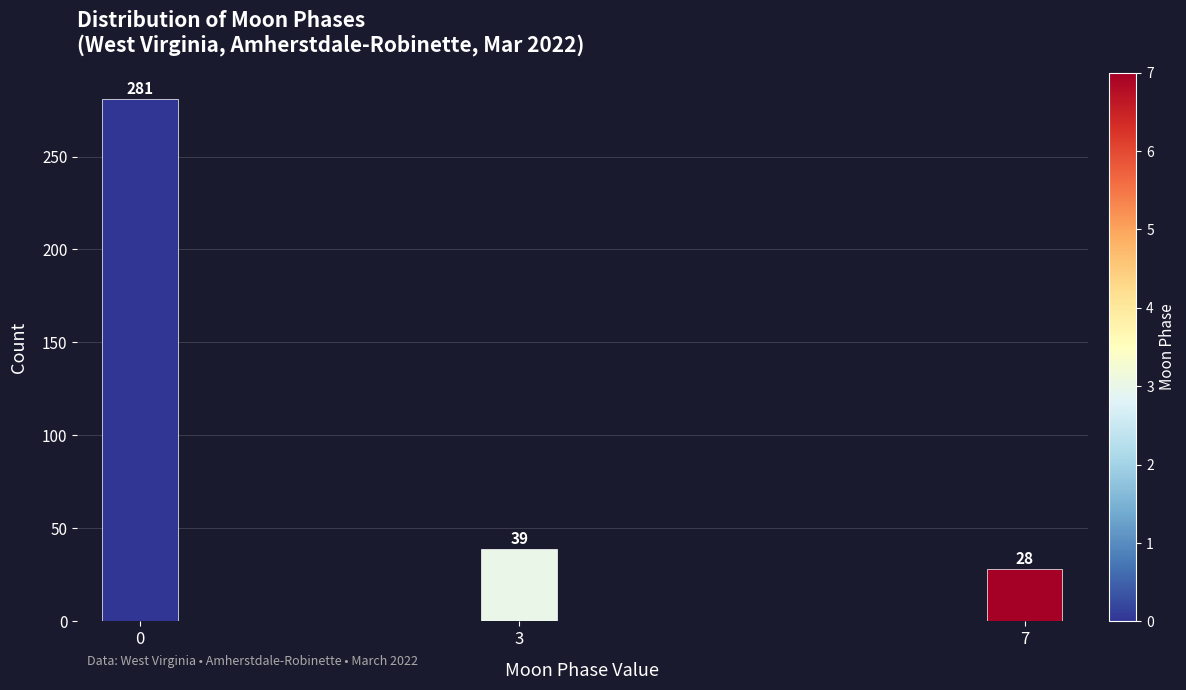

Reading right to left, what are all the values shown in this chart?

7=28	3=39	0=281